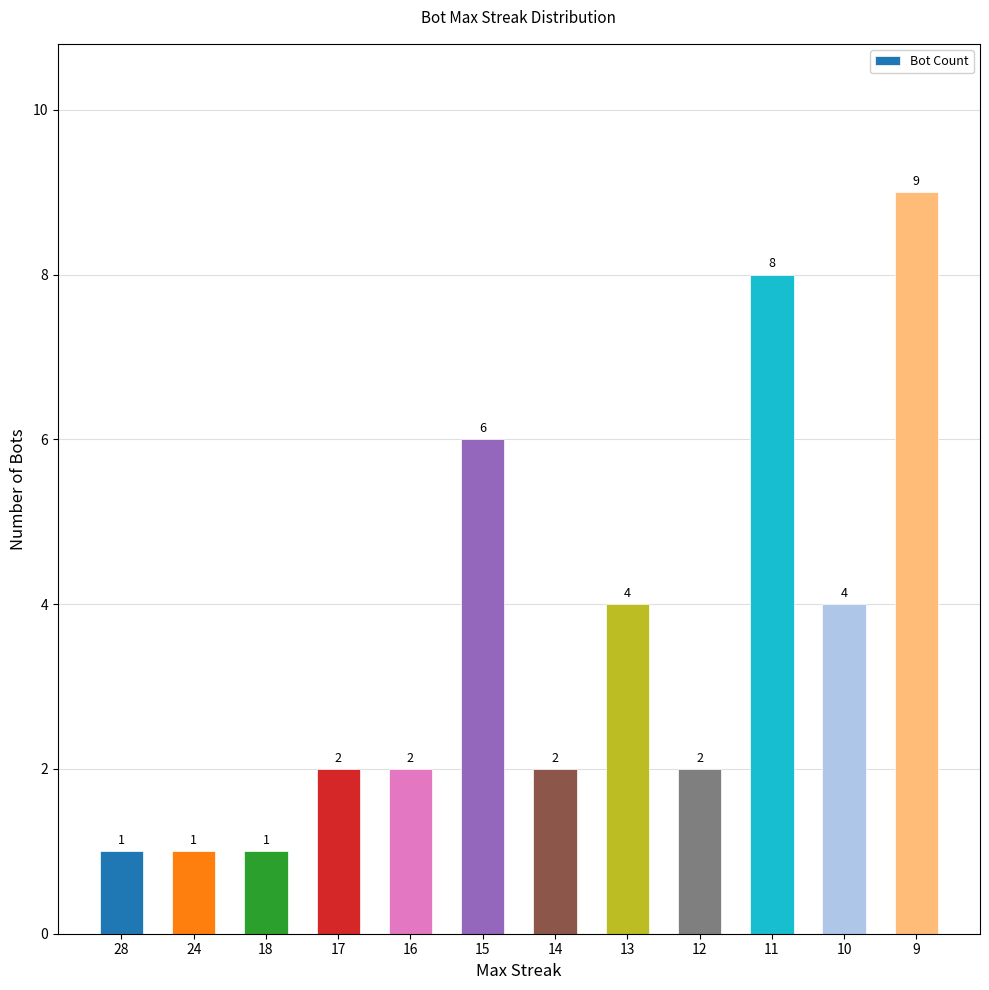

Is it true that the value at 17 is 3?

False